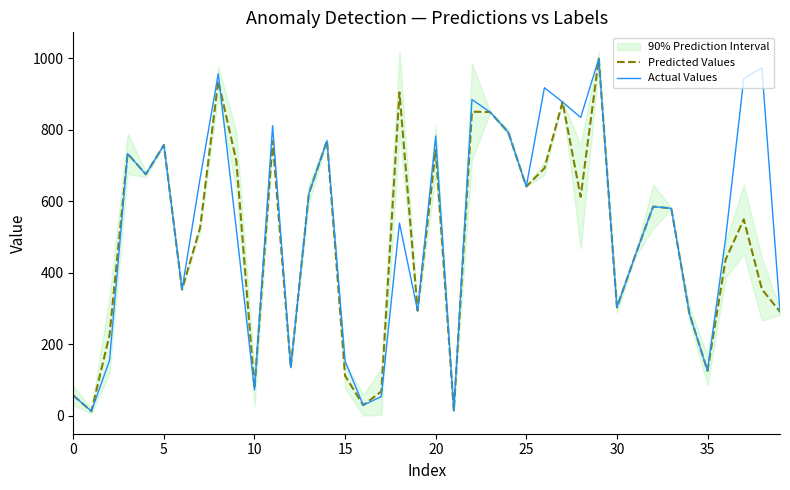

At how many categories does at least one series exceed 113?

34